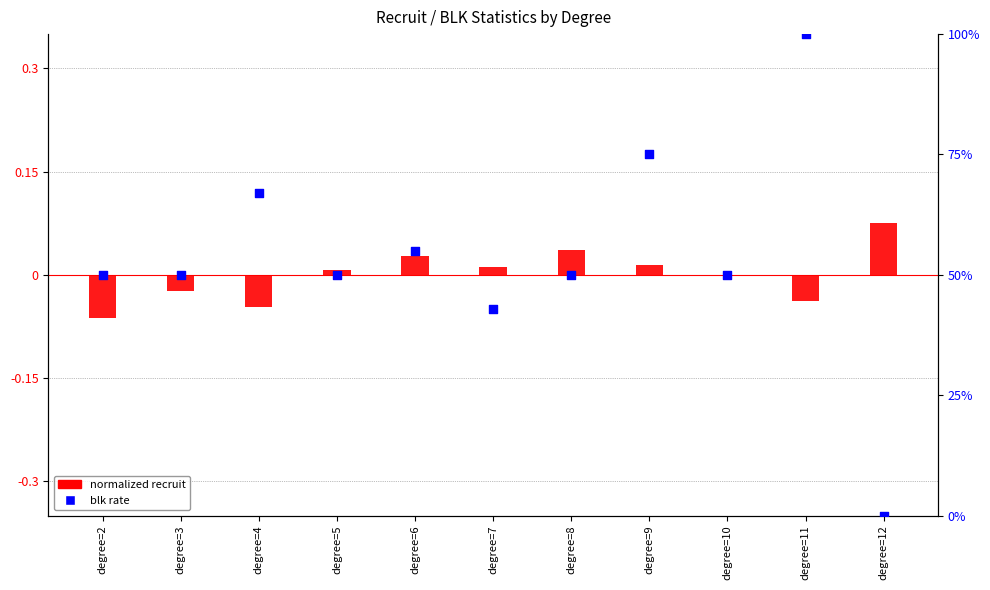

Which series reaches the maximum Y coordinate?

blk rate